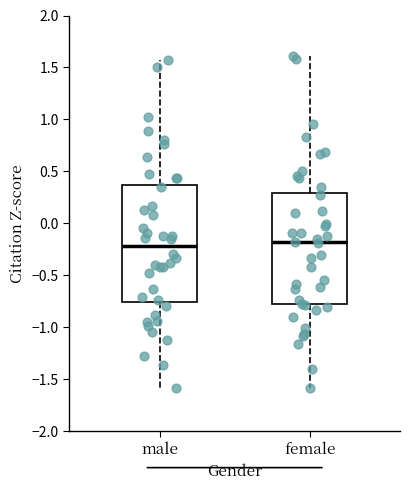

Where is the upper edge of the box for male on the y-axis? The values are not printed on the chart, so give them approximately, as read against the axis.

0.35